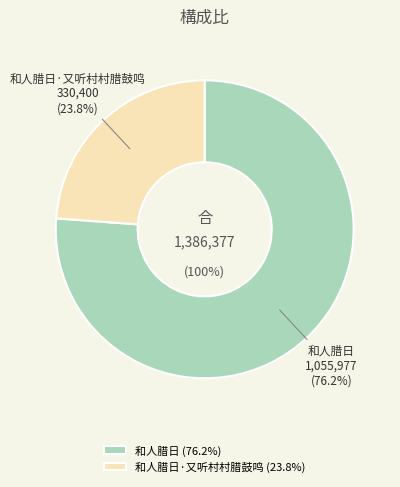

What is the change in value from 和人腊日 to 和人腊日·又听村村腊鼓鸣?

-725577